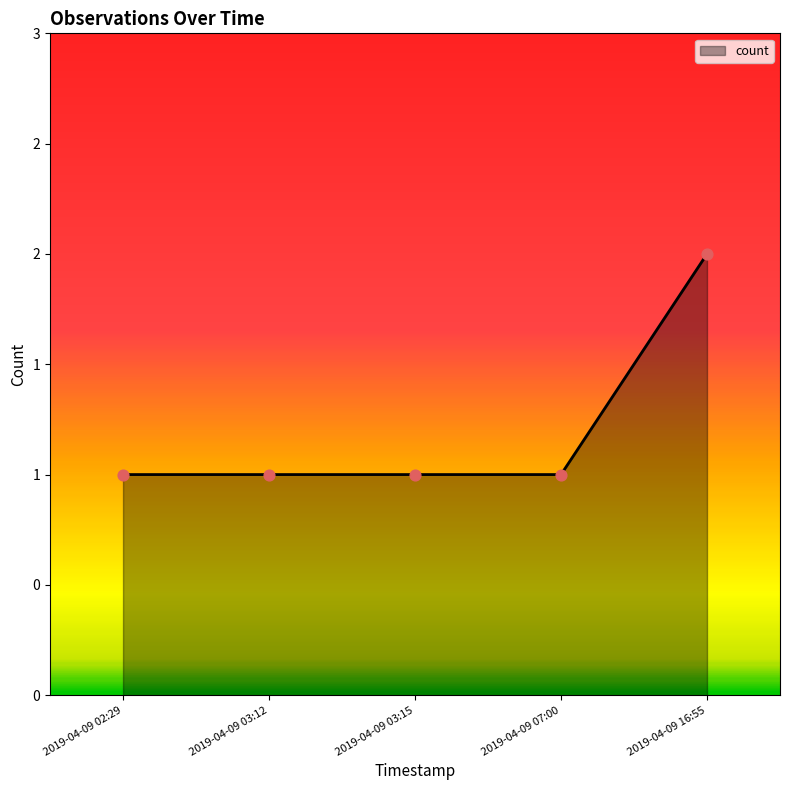

Approximately how many times larger is the value at 2019-04-09 03:12 compared to 2019-04-09 07:00?

1.0